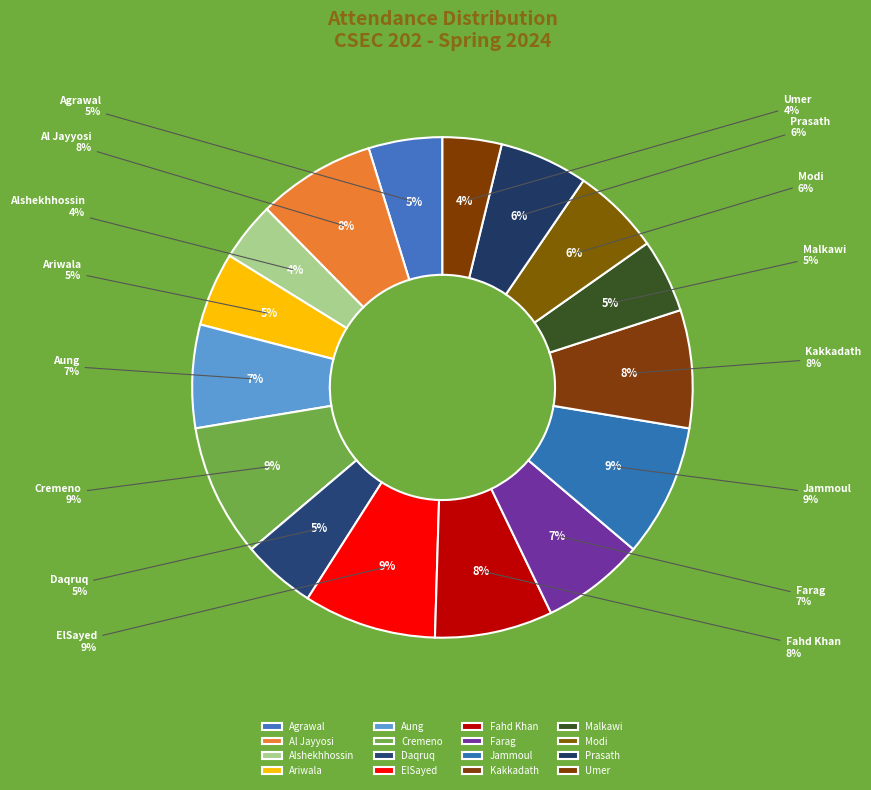

How many slices are in this pie chart?

16